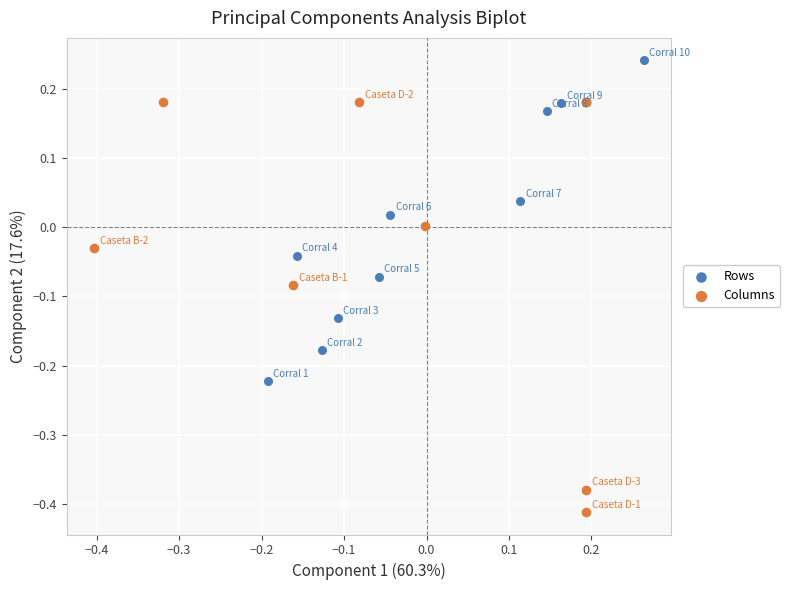

Which series contains the lowest Y value?

Columns